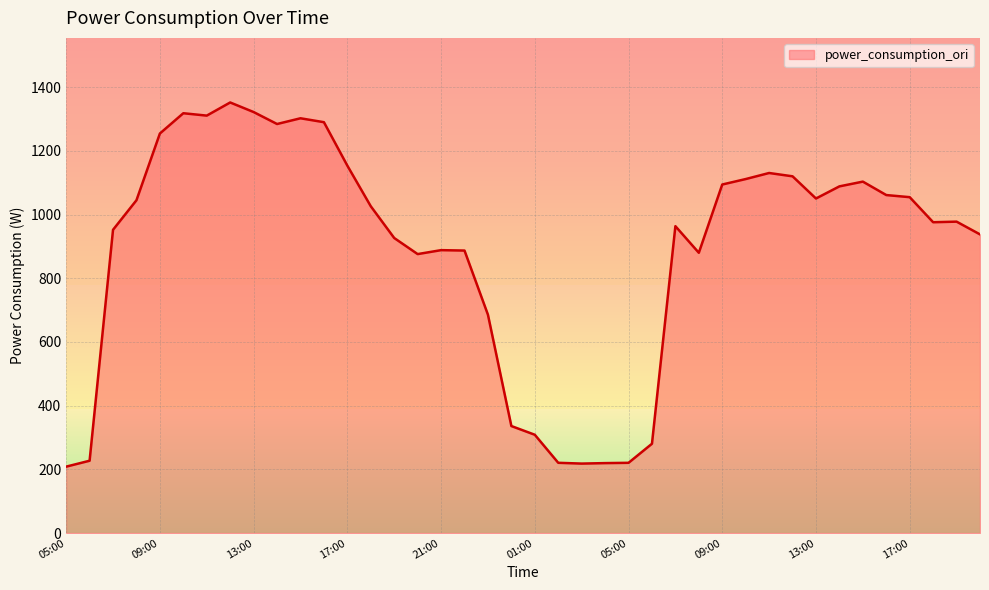

Which label corresponds to the smallest value in the chart?

05:00